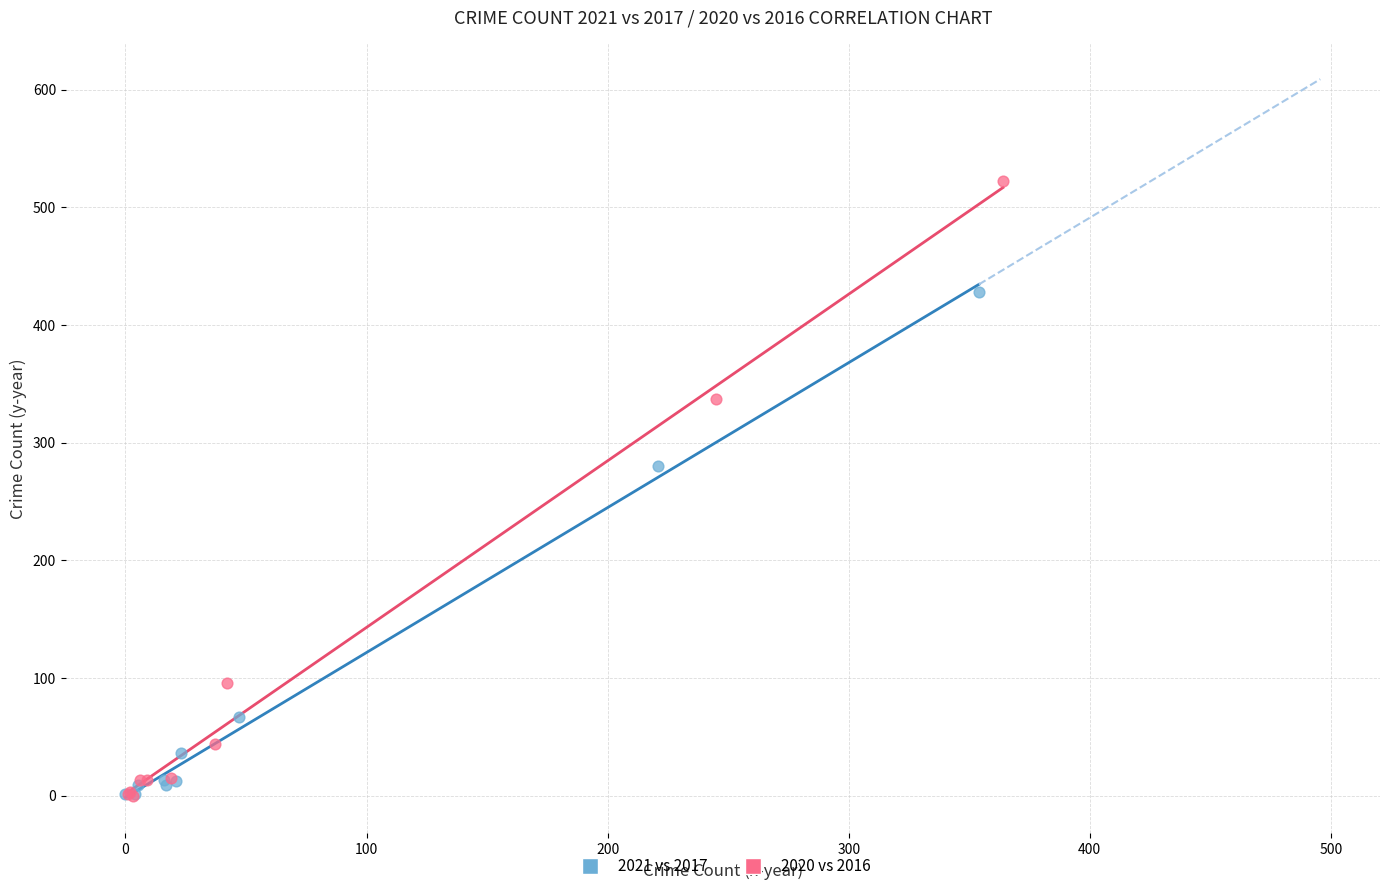

Which series reaches the maximum Y coordinate?

2020 vs 2016